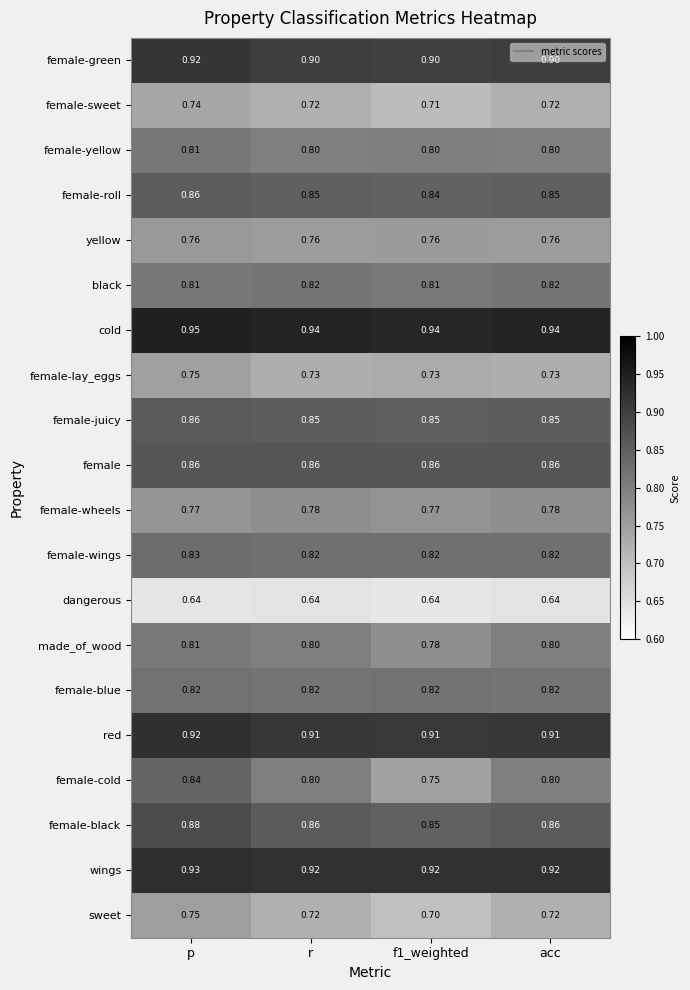

Which label corresponds to the largest value in the chart?

p